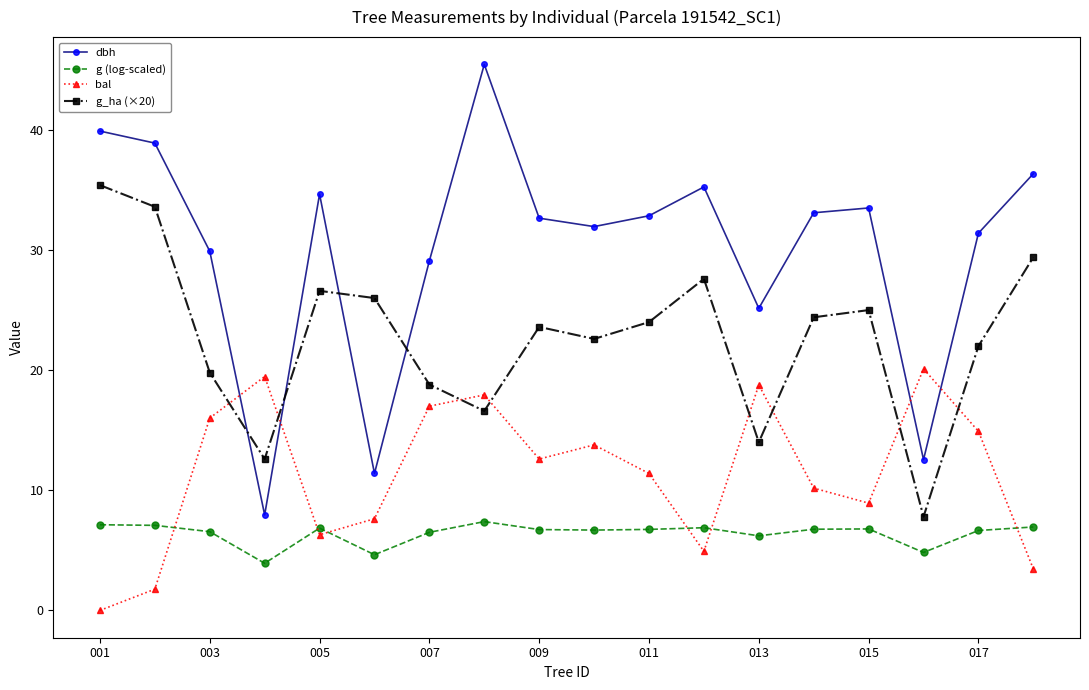

True or false: g (log-scaled) and g_ha (×20) intersect in this chart.

False